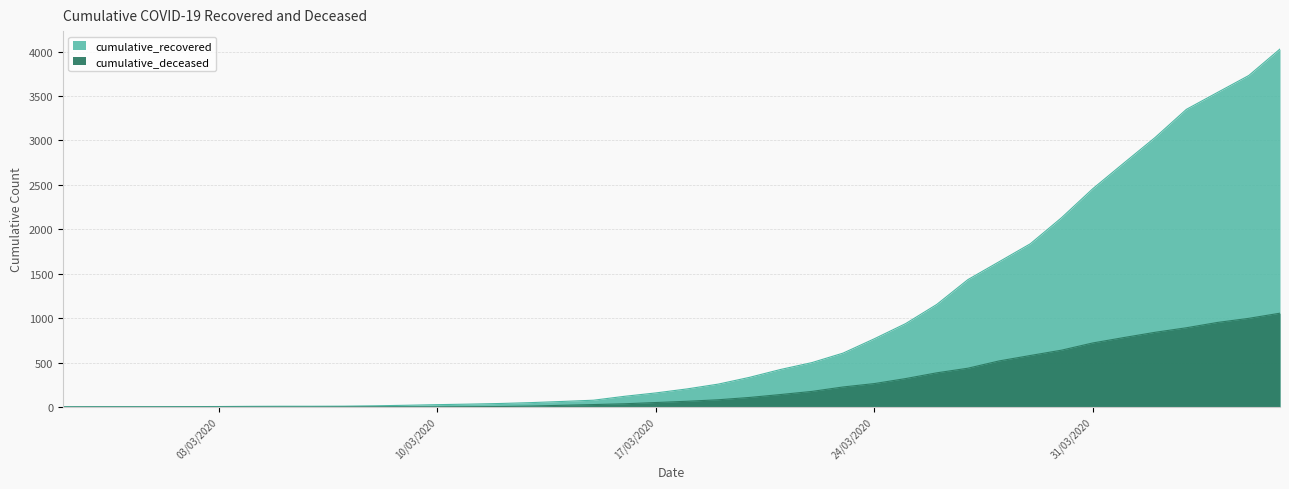

What is the difference between the highest and lowest values at 2020-03-30?

1490